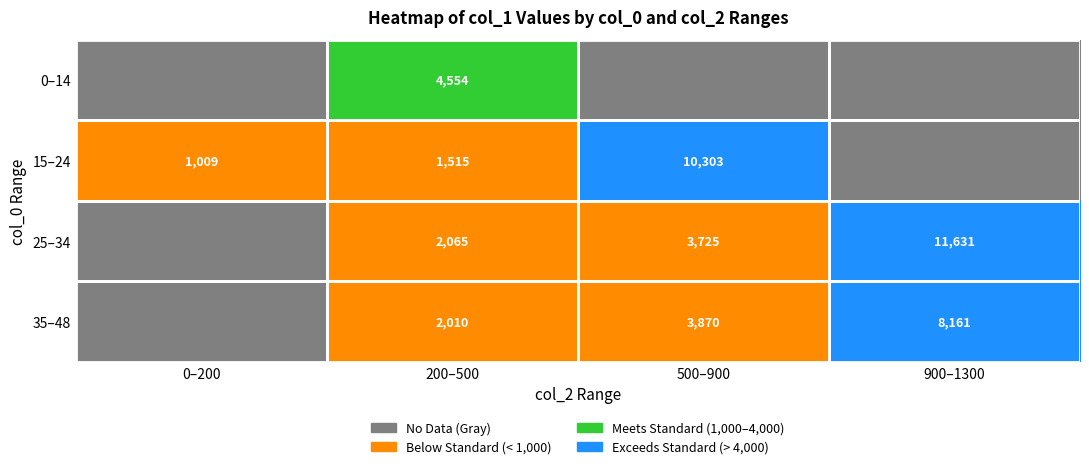

The 15–24 series shows 686 at 0–200. True or false?

False